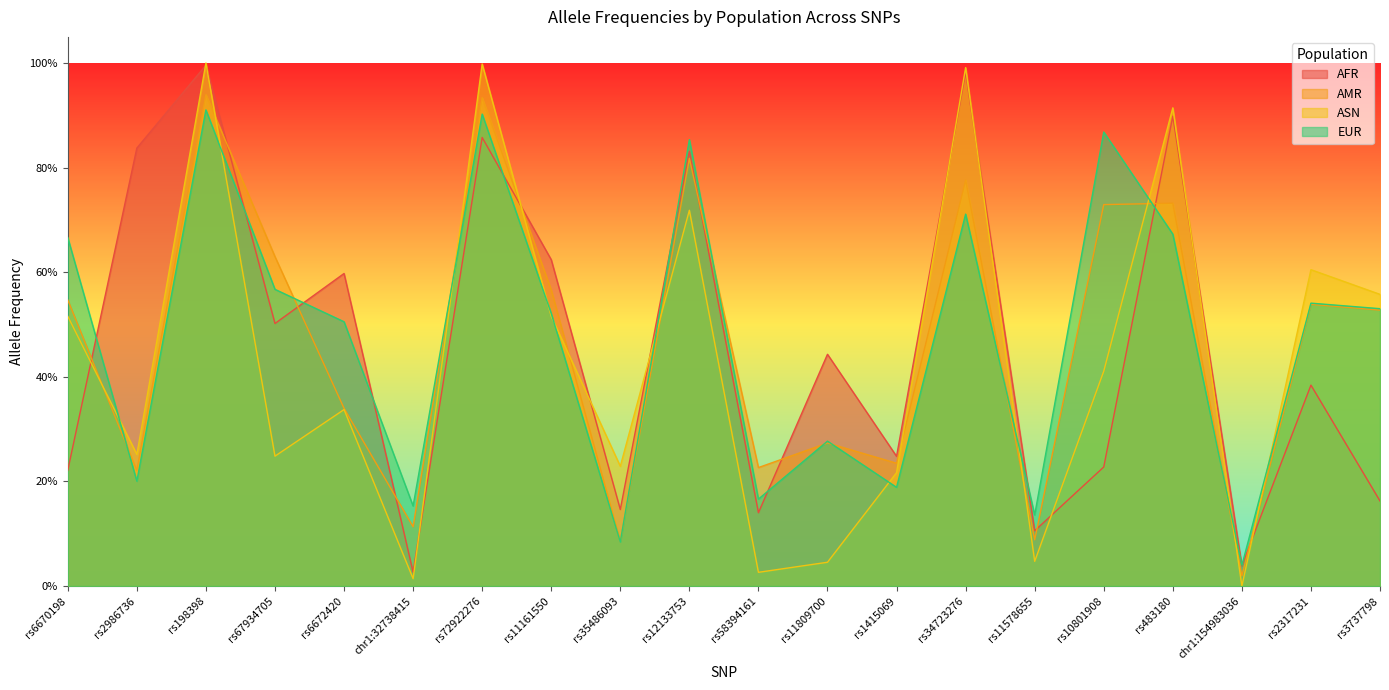

What is the sum of the ASN values at rs67934705 and rs12133753?

1.0